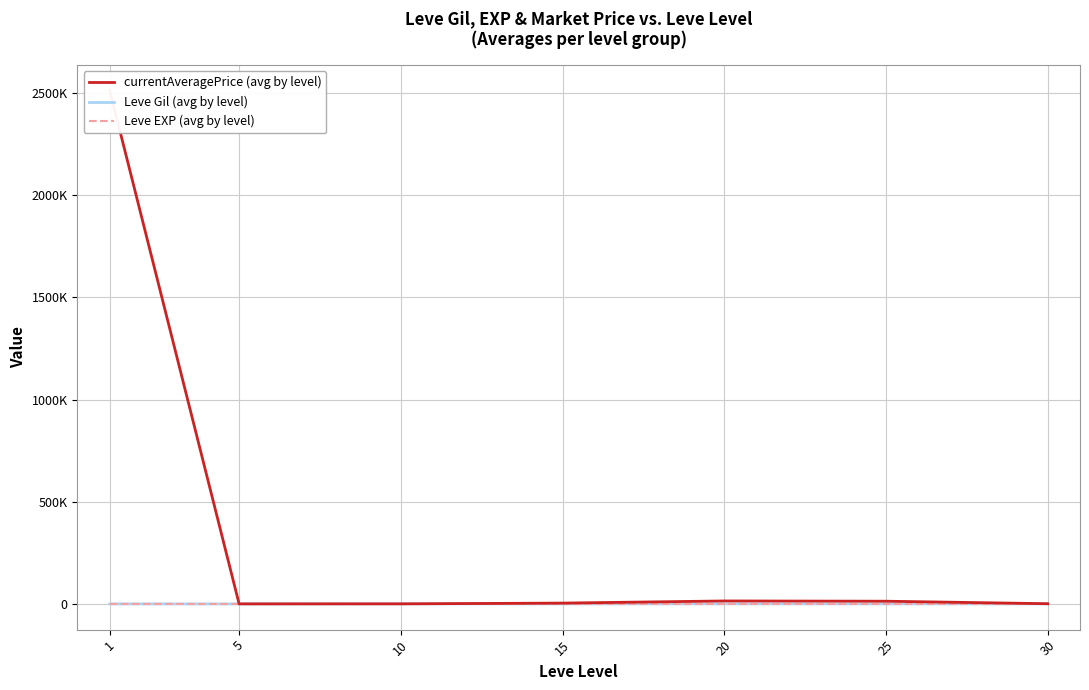

What is the difference between the highest and lowest values at 15?

4177.4